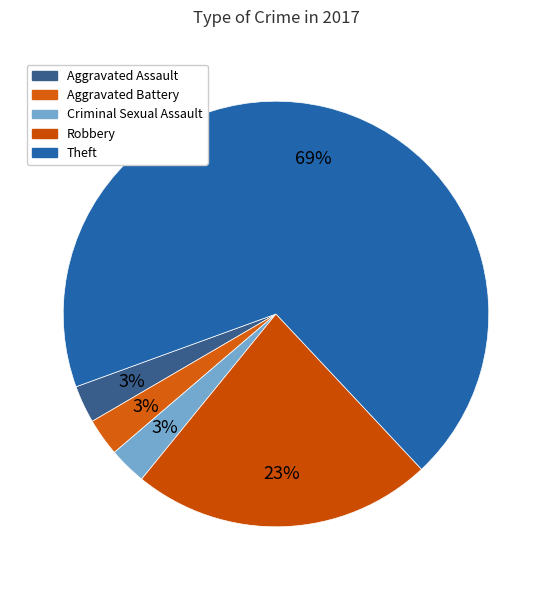

How many segments does this pie chart have?

5